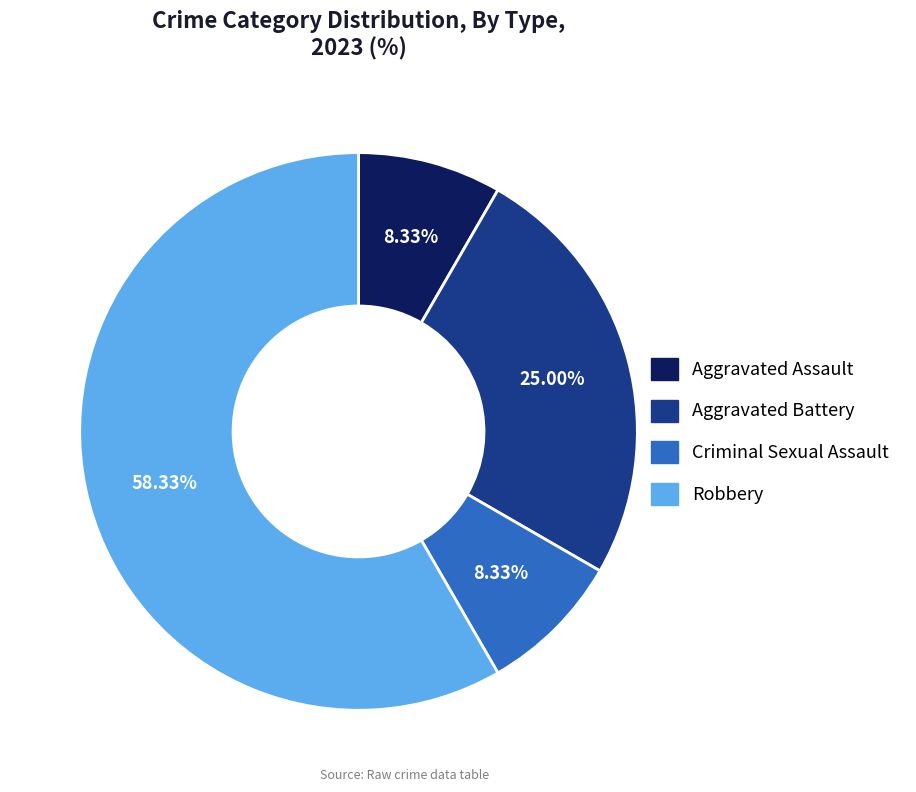

What is the largest slice in the pie chart?

Robbery